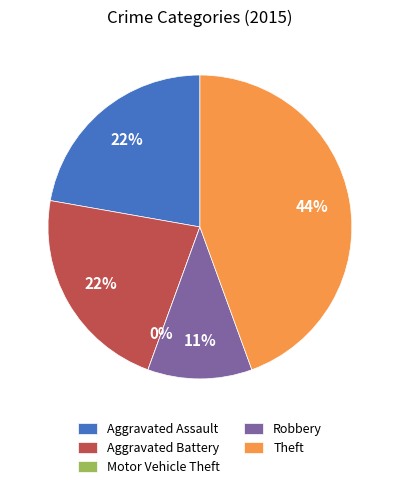

To the nearest percent, what is the combined percentage of Motor Vehicle Theft and Aggravated Assault?

22%